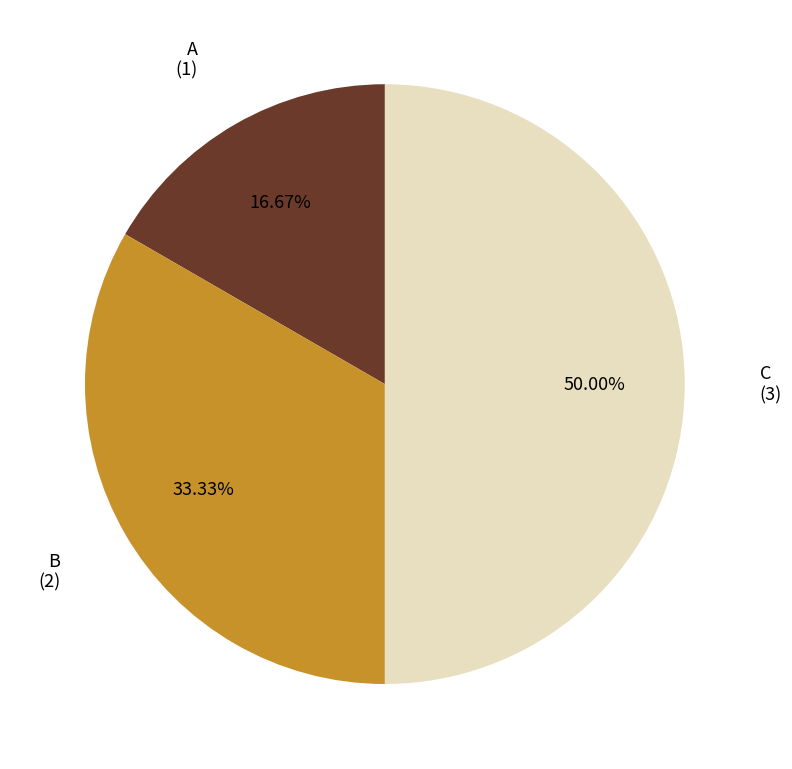

Approximately how many times larger is the value at A compared to C?

0.3